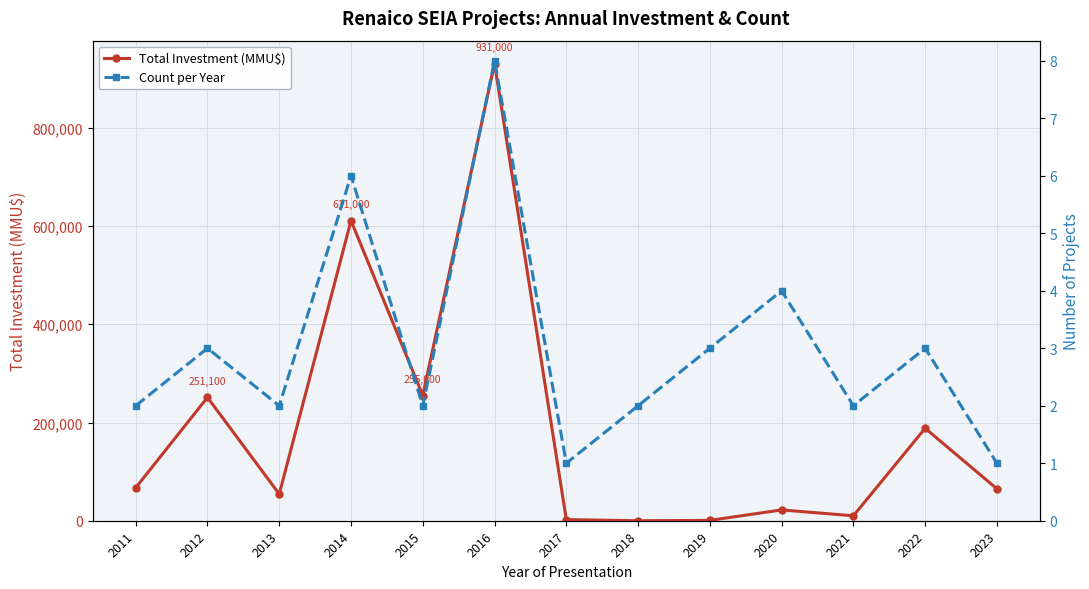

At how many categories does at least one series exceed 591699?

2